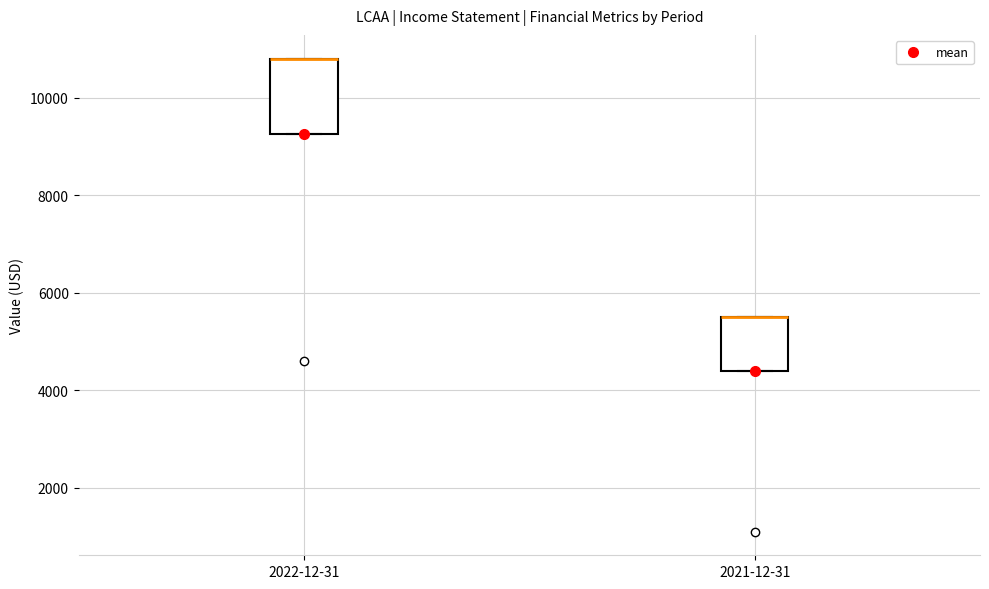

Which box is the tallest, from its lower edge to its upper edge?

2022-12-31